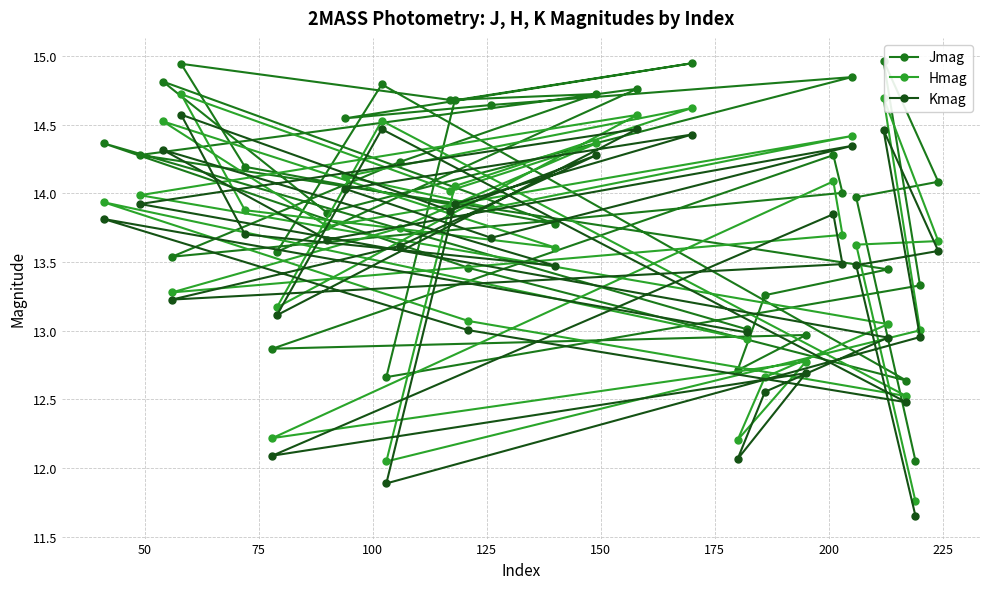

Reading right to left, what are all the values shown in this chart?

Jmag: 12.1	14.0	14.1	15.0	13.3	12.7	14.7	14.9	14.5	14.6	14.8	13.9	14.8	13.8	14.2	14.9	14.7	14.7	14.2	13.5	14.0	14.3	12.9	13.0	12.7	13.3	13.4	14.3	14.8	13.6	14.8	12.6	13.5	14.4	13.0
Hmag: 11.8	13.6	13.7	14.7	13.0	12.0	14.1	14.6	14.1	13.9	14.4	13.8	14.5	13.6	13.9	14.7	14.0	14.4	13.7	13.3	13.7	14.1	12.2	12.8	12.2	12.7	13.0	14.0	14.6	13.2	14.5	12.5	13.1	13.9	12.9
Kmag: 11.7	13.5	13.6	14.5	13.0	11.9	13.9	14.4	14.0	13.7	14.3	13.7	14.3	13.5	13.7	14.6	13.9	14.3	13.6	13.2	13.5	13.8	12.1	12.7	12.1	12.6	12.9	13.9	14.5	13.1	14.5	12.5	13.0	13.8	13.0